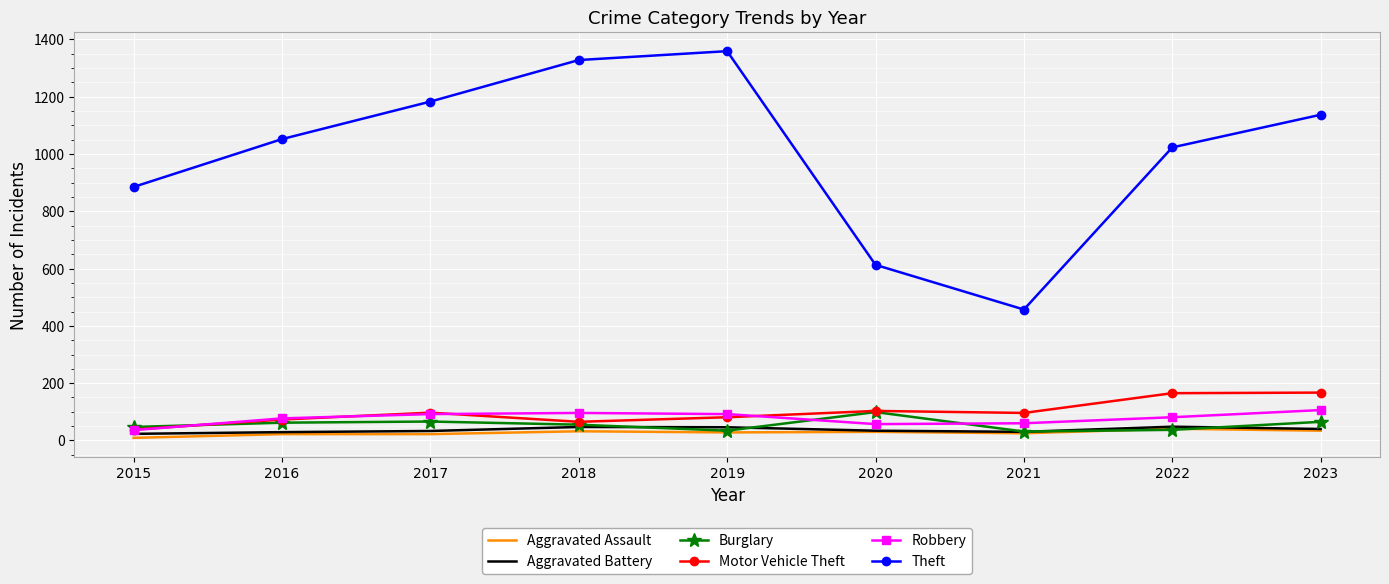

What is the total value across all series at 2017?

1493